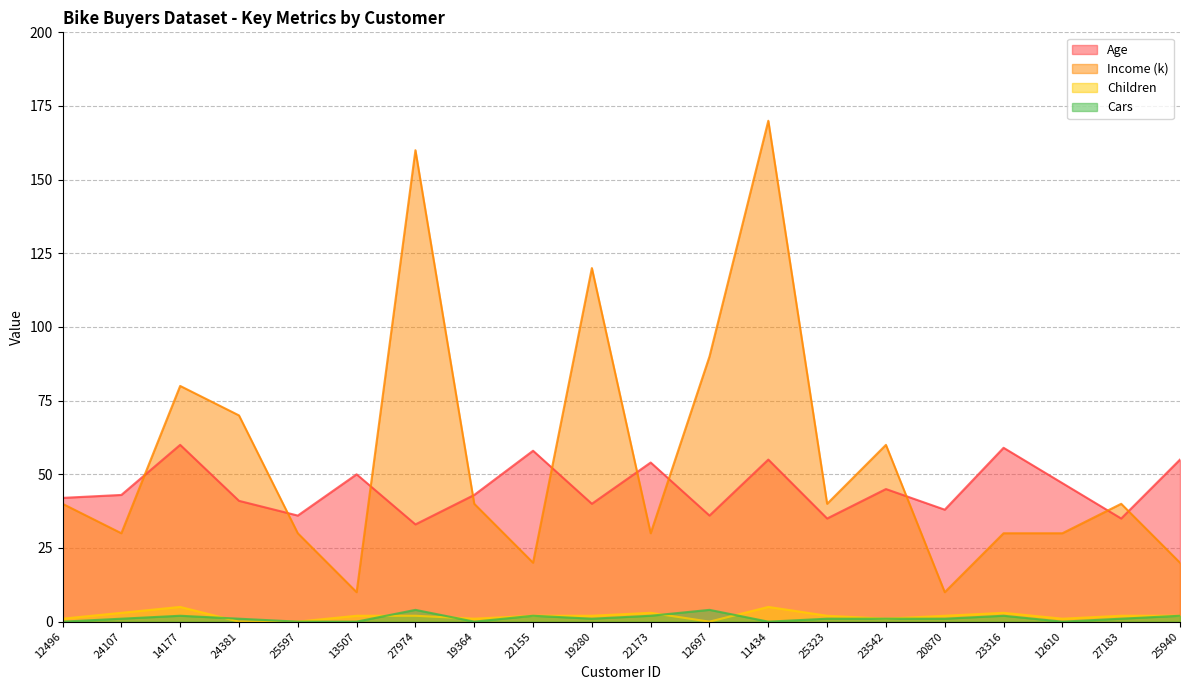

Reading left to right, what are all the values shown in this chart?

Age: 12496=42	24107=43	14177=60	24381=41	25597=36	13507=50	27974=33	19364=43	22155=58	19280=40	22173=54	12697=36	11434=55	25323=35	23542=45	20870=38	23316=59	12610=47	27183=35	25940=55
Income (k): 12496=40	24107=30	14177=80	24381=70	25597=30	13507=10	27974=160	19364=40	22155=20	19280=120	22173=30	12697=90	11434=170	25323=40	23542=60	20870=10	23316=30	12610=30	27183=40	25940=20
Children: 12496=1	24107=3	14177=5	24381=0	25597=0	13507=2	27974=2	19364=1	22155=2	19280=2	22173=3	12697=0	11434=5	25323=2	23542=1	20870=2	23316=3	12610=1	27183=2	25940=2
Cars: 12496=0	24107=1	14177=2	24381=1	25597=0	13507=0	27974=4	19364=0	22155=2	19280=1	22173=2	12697=4	11434=0	25323=1	23542=1	20870=1	23316=2	12610=0	27183=1	25940=2